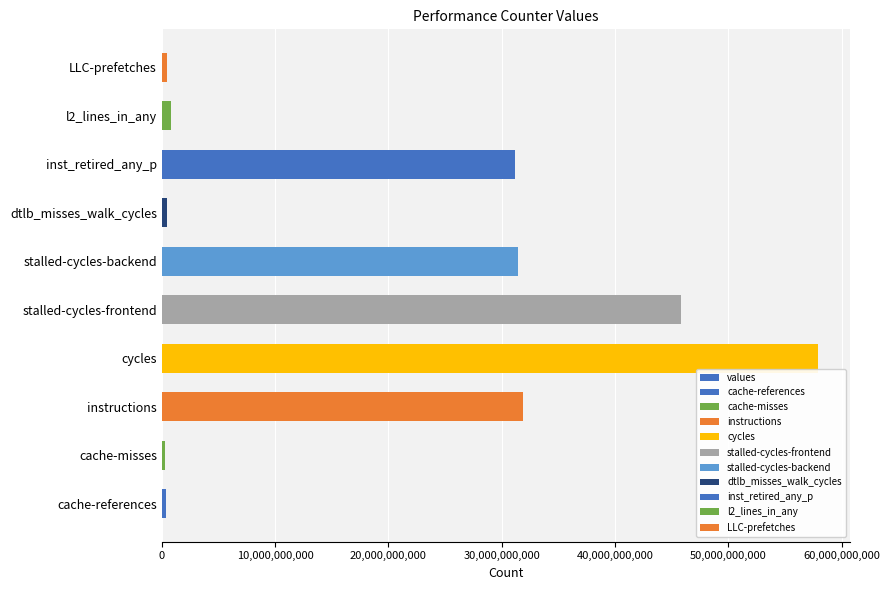

What is the value of the 6th bar from the left?

31392262681